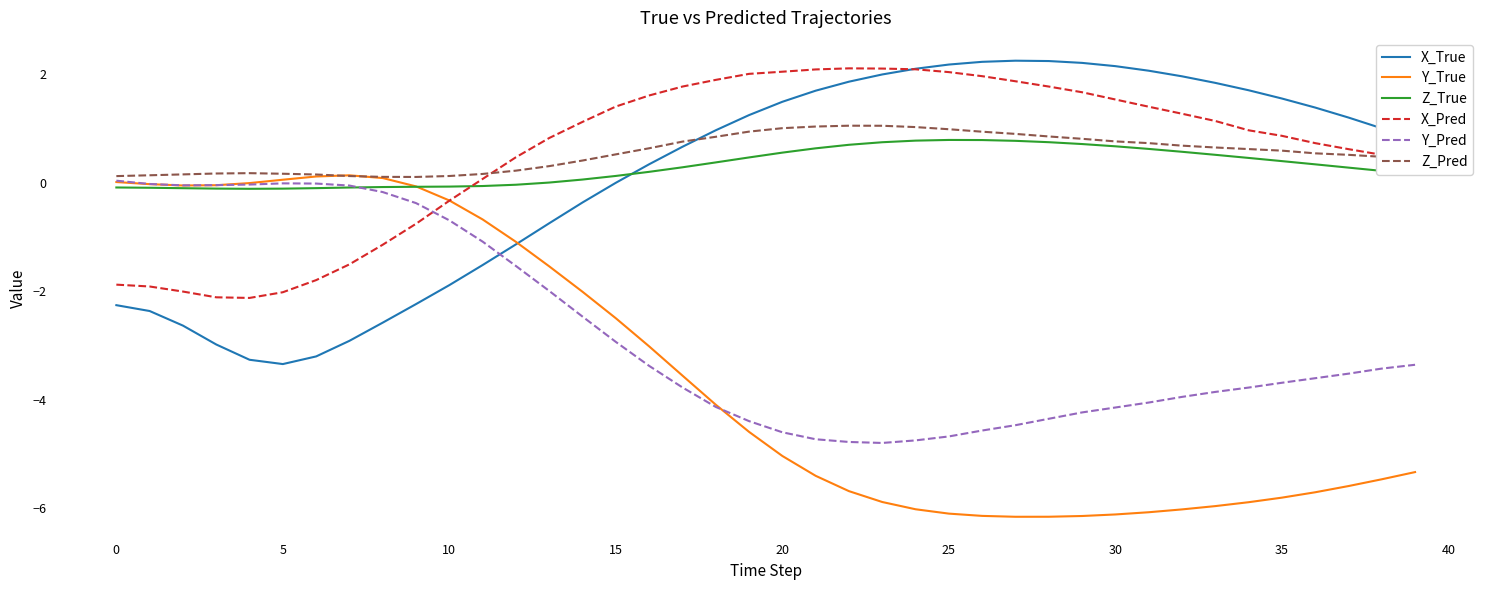

Which series has the widest spread of values?

Y_True